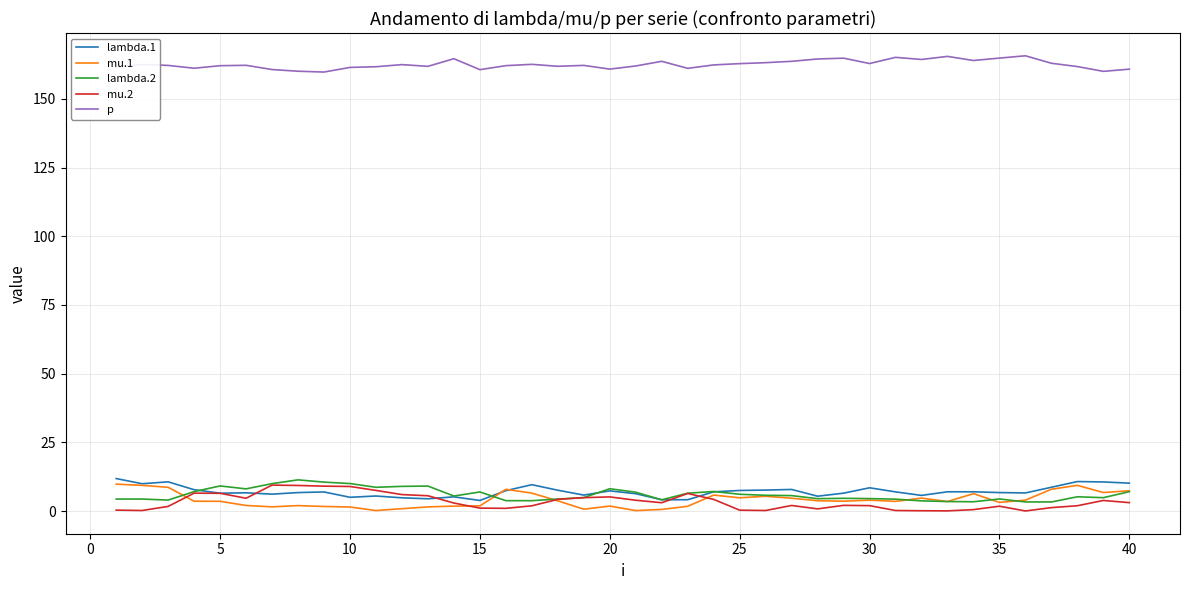

What is the maximum value shown in the chart?

165.7